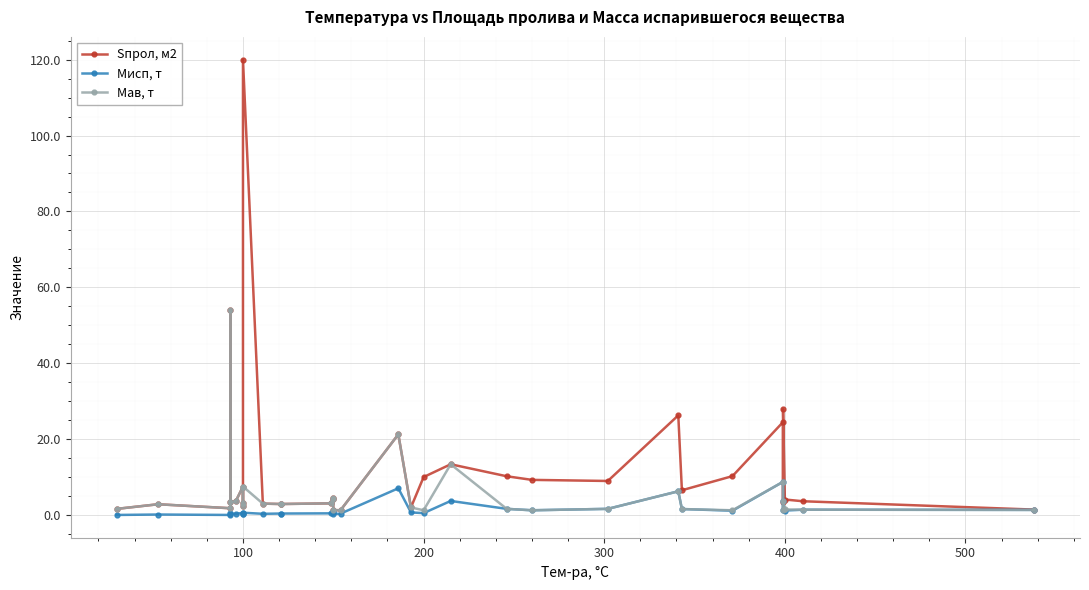

Reading right to left, list all the values displayed in this chart.

Sпрол, м2: 1.4	3.6	4.1	27.9	3.5	24.5	10.2	6.5	26.3	9.0	9.3	10.2	13.4	10.0	2.0	21.2	1.2	1.3	4.5	4.1	3.1	2.9	2.9	3.0	120.0	3.0	2.4	7.5	3.6	3.4	54.0	1.8	2.8	1.6
Мисп, т: 1.4	1.4	1.2	3.6	1.2	8.8	1.1	1.6	6.2	1.6	1.2	1.6	3.7	0.5	0.7	7.0	0.4	0.3	0.9	0.8	0.4	0.4	0.4	0.3	0.6	0.2	0.2	0.6	0.3	0.5	0.2	0.0	0.1	0.0
Мав, т: 1.4	1.4	1.5	3.8	1.2	8.8	1.2	1.6	6.2	1.6	1.2	1.6	13.4	1.2	2.0	21.2	1.2	1.3	4.5	4.1	3.1	2.9	2.9	3.0	7.5	3.0	2.4	7.5	3.6	3.4	54.0	1.8	2.8	1.6